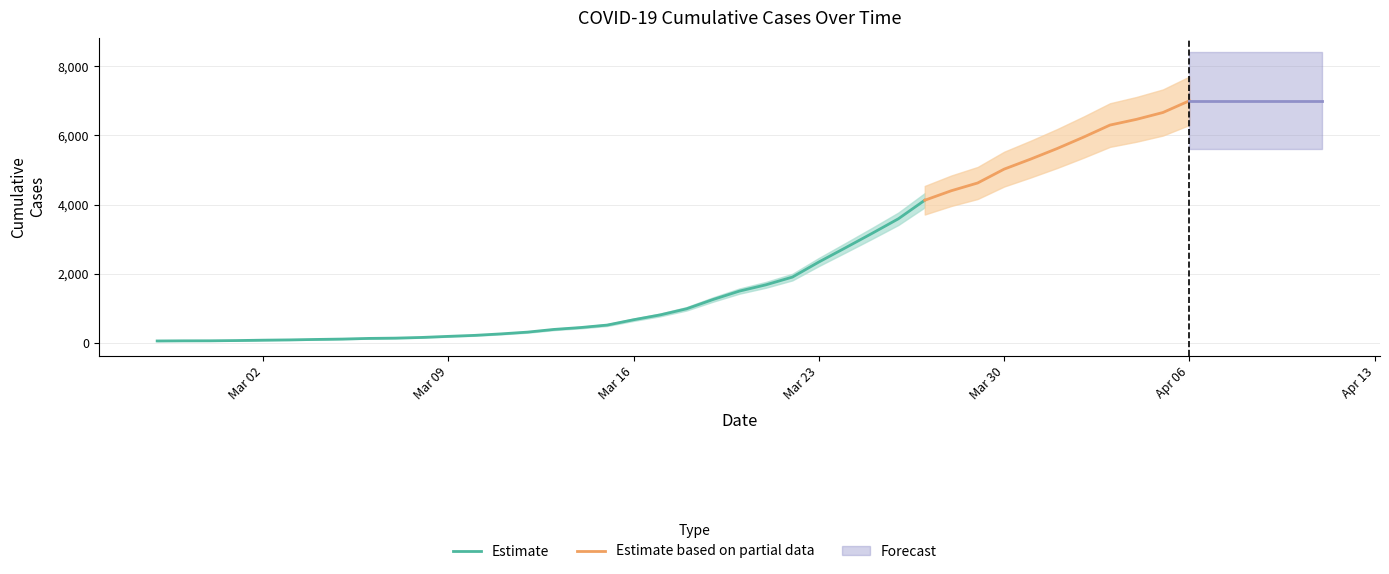

Does the chart display data point markers on the line(s)?

No